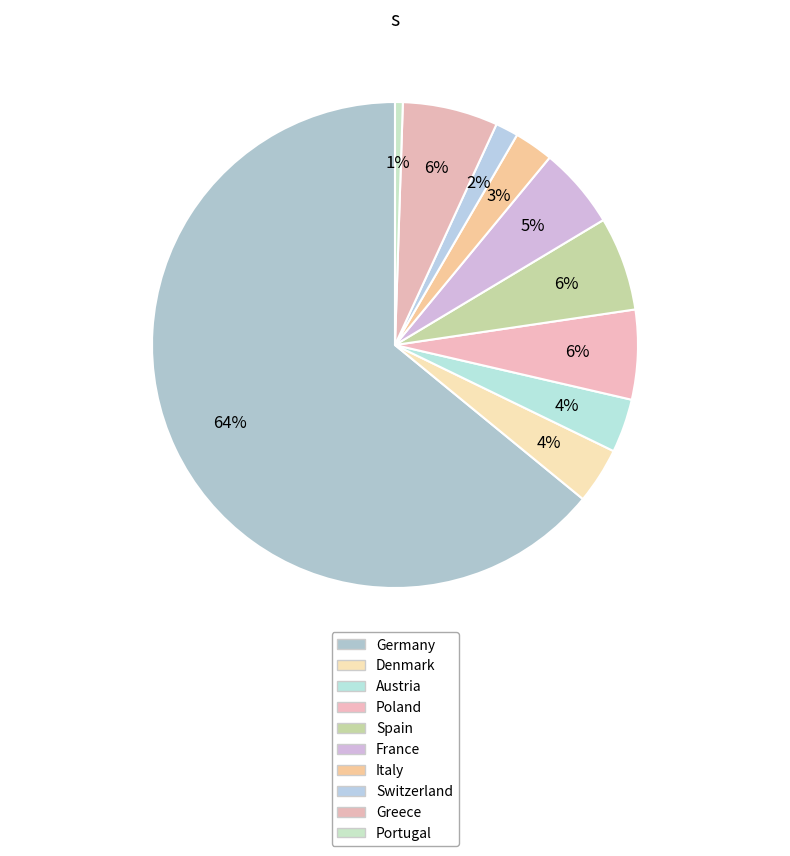

Which slice is the smallest?

Portugal